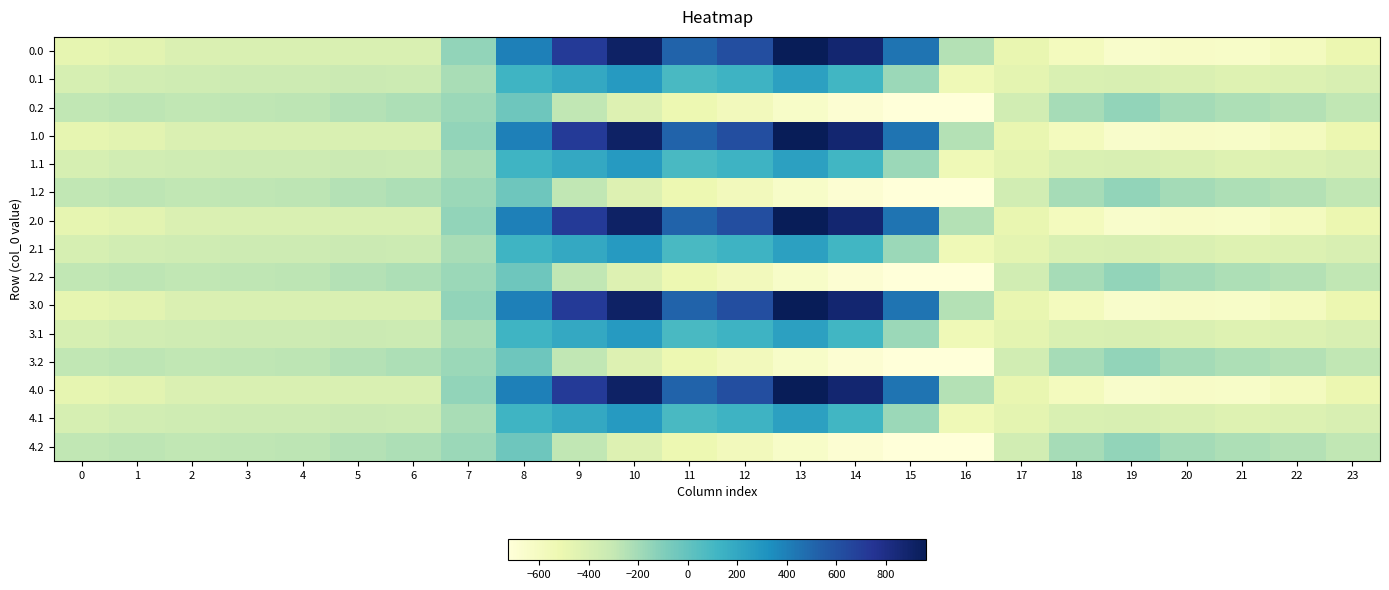

At which category does the chart reach its minimum across all series?

16